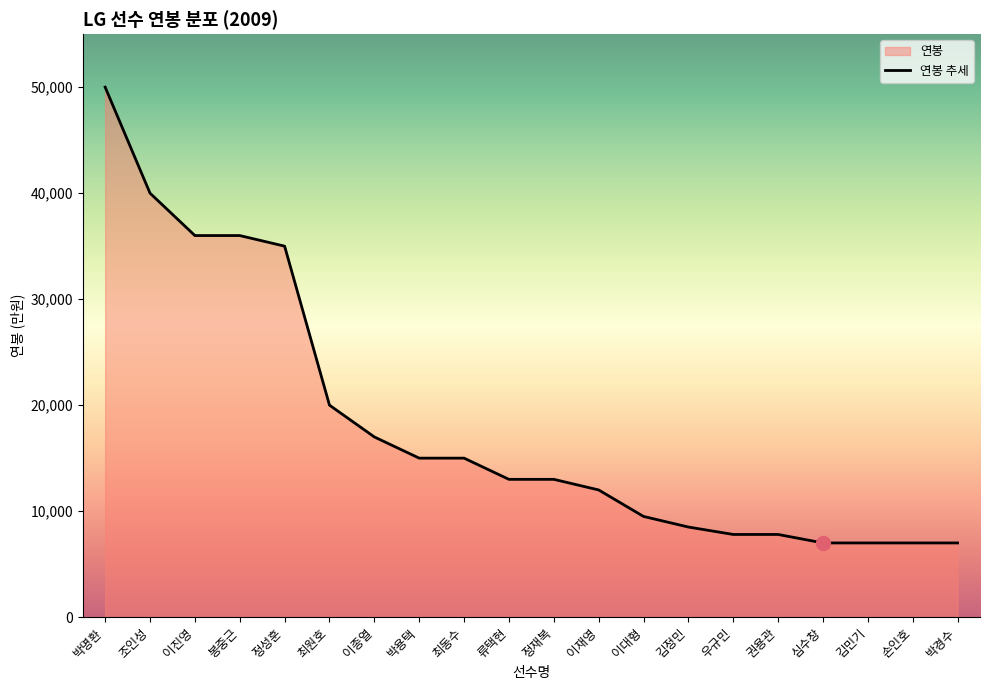

True or false: there are more than 0 points higher than both neighbors.

False